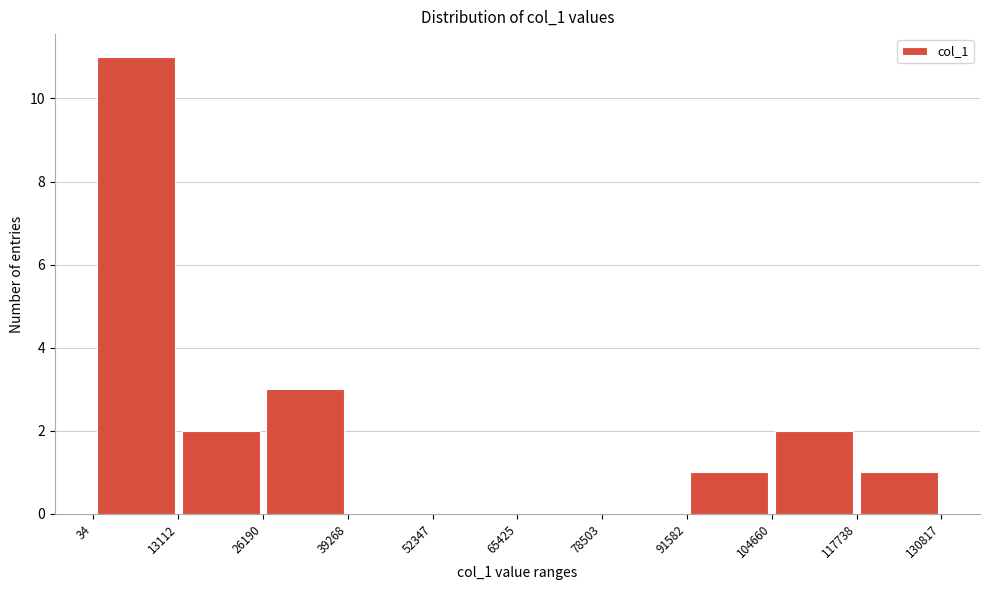

Reading left to right, list every bar in this chart as the range it spans on the x-axis followed by its height. The values are not printed on the chart, so give them approximately, as read against the axis.

34 to 13112: 11
13112 to 26190: 2
26190 to 39268: 3
39268 to 52347: 0
52347 to 65425: 0
65425 to 78503: 0
78503 to 91582: 0
91582 to 104660: 1
104660 to 117738: 2
117738 to 130817: 1